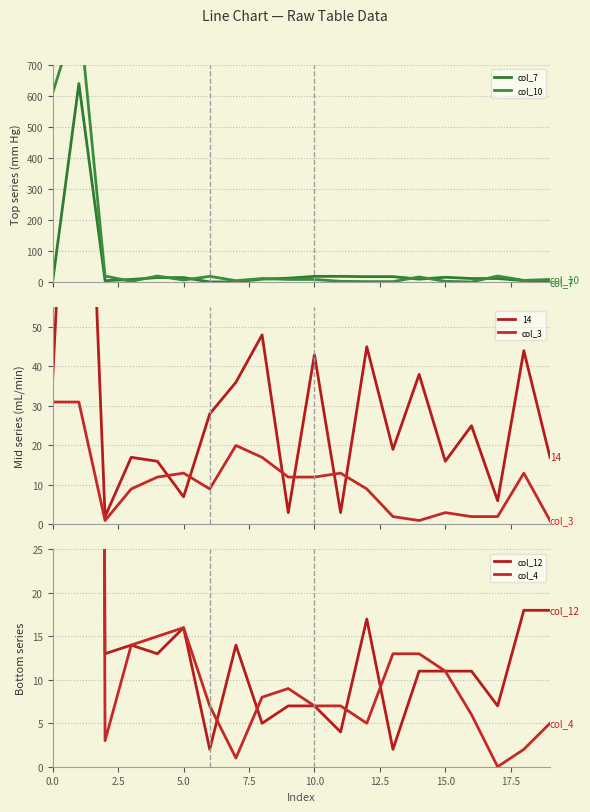

How many values in the col_3 series exceed 12?

7